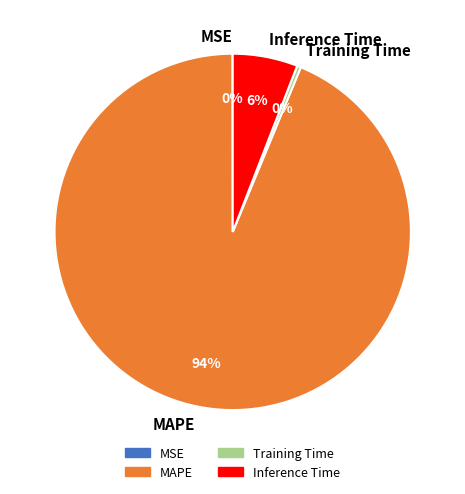

Between MAPE and Training Time, which is larger?

MAPE